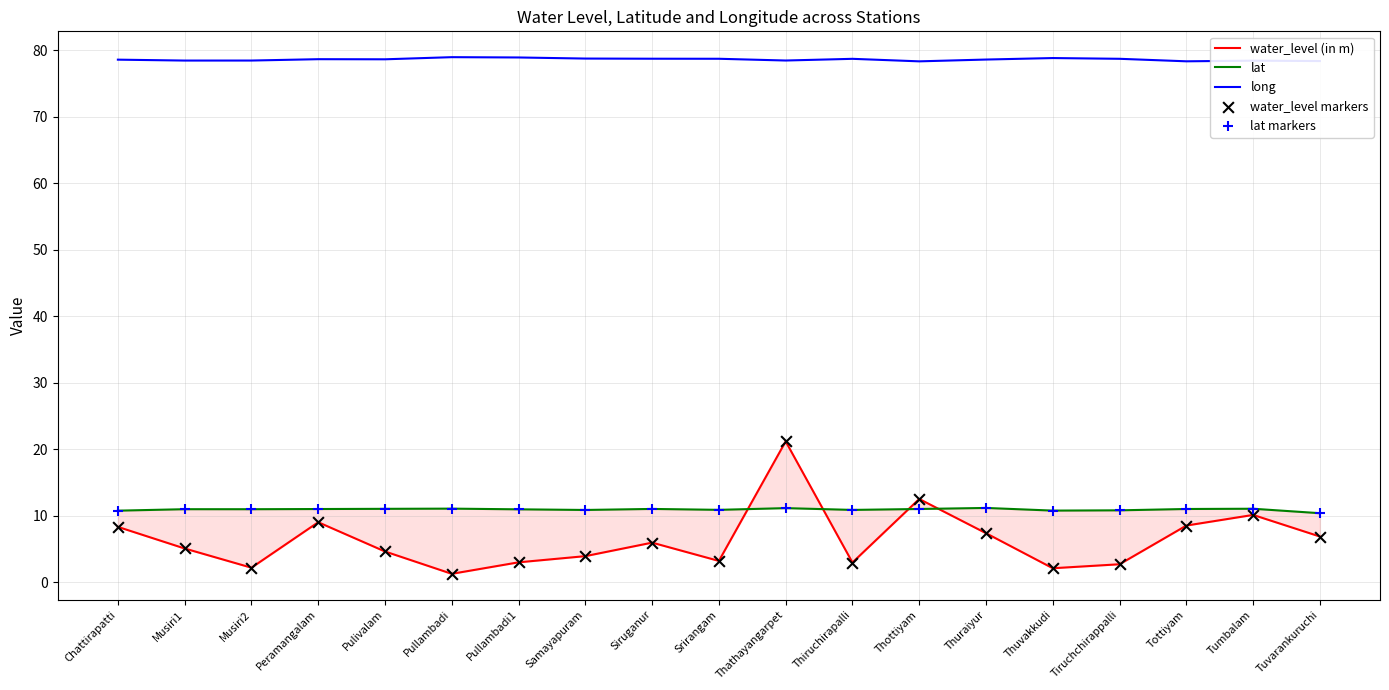

Which series has the widest spread of Y values?

water_level (in m)